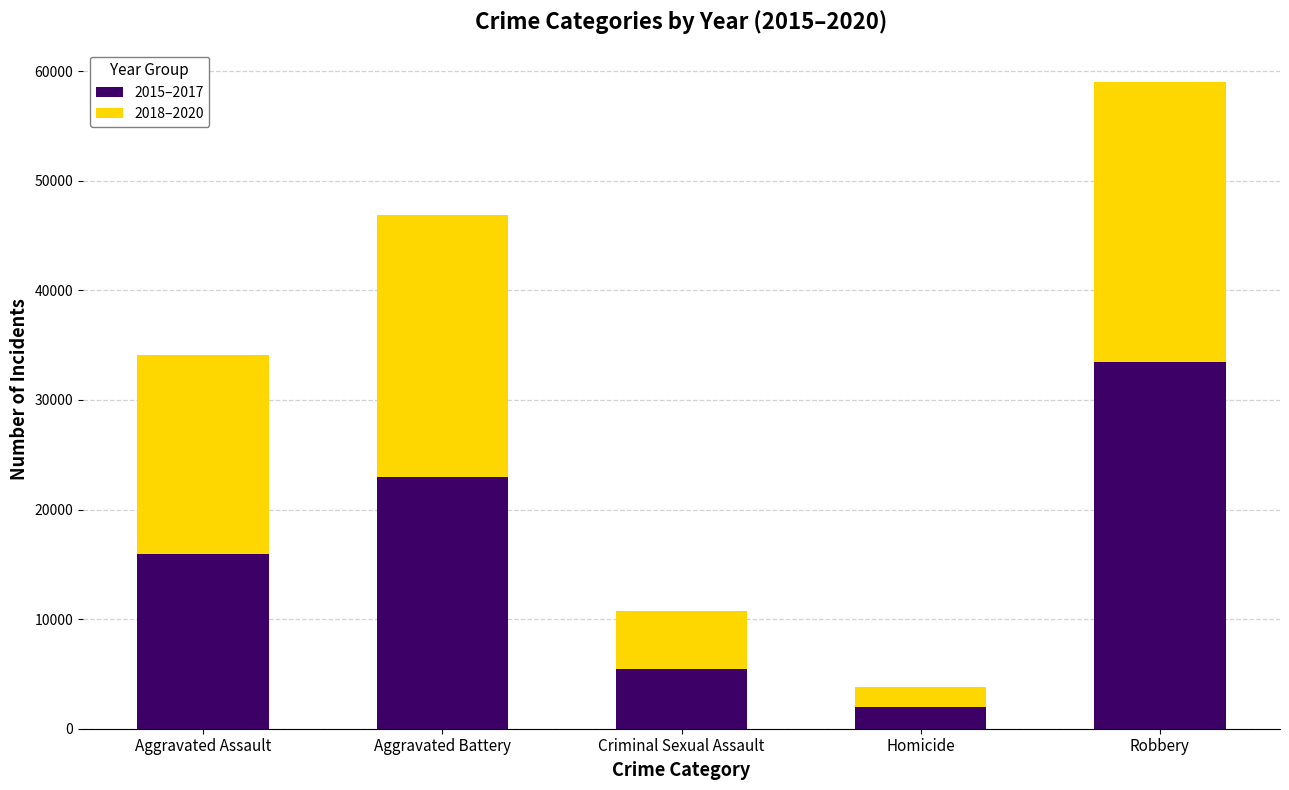

What is the difference between the second highest and second lowest values in the 2015–2017 series?

17522